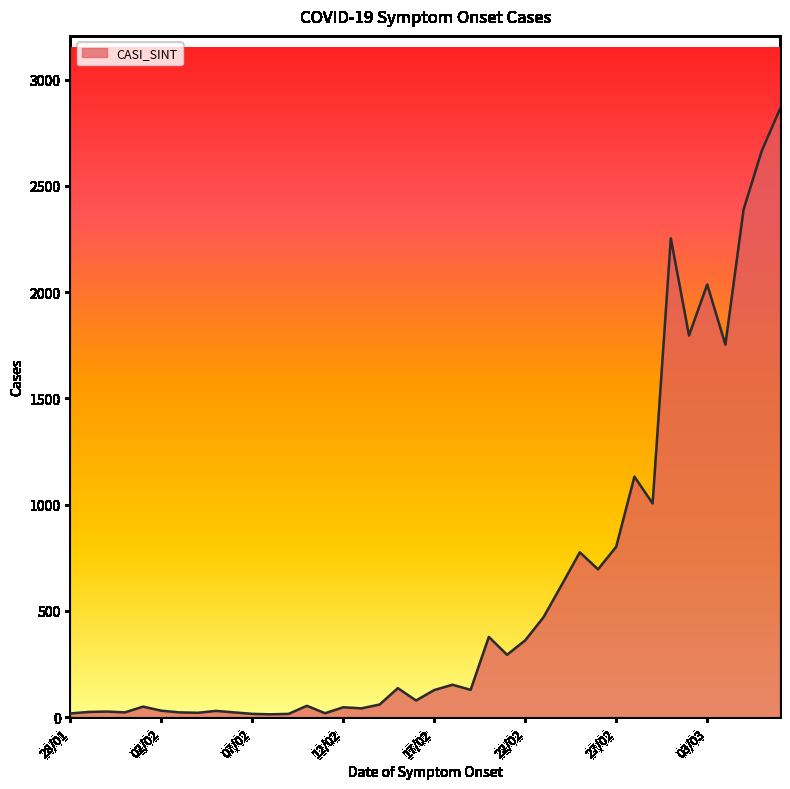

What is the maximum value shown in the chart?

2862